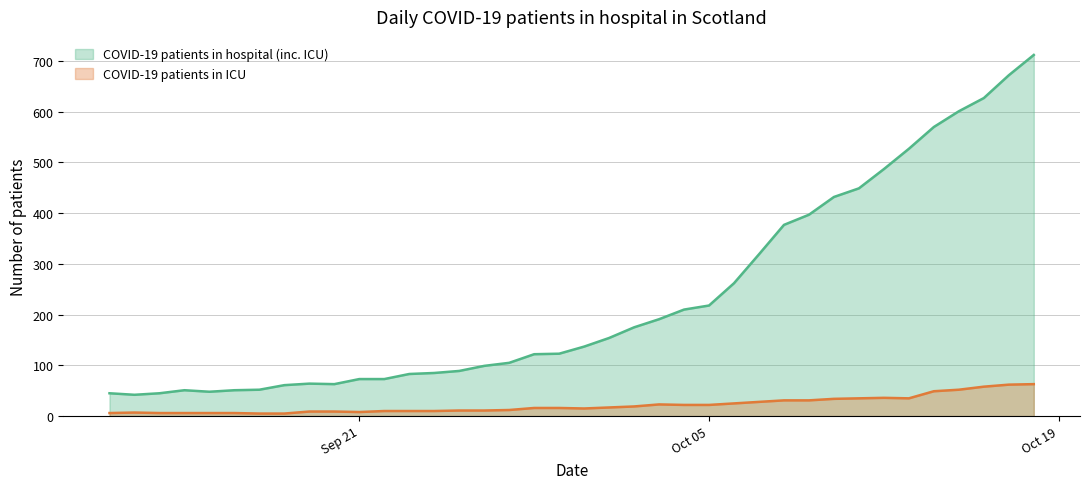

Reading right to left, list all the values displayed in this chart.

COVID-19 patients in hospital (inc. ICU): 712	672	627	601	570	527	487	449	432	397	377	319	262	218	210	191	175	154	137	123	122	105	99	89	85	83	73	73	63	64	61	52	51	48	51	45	42	45
COVID-19 patients in ICU: 63	62	58	52	49	35	36	35	34	31	31	28	25	22	22	23	19	17	15	16	16	12	11	11	10	10	10	8	9	9	5	5	6	6	6	6	7	6